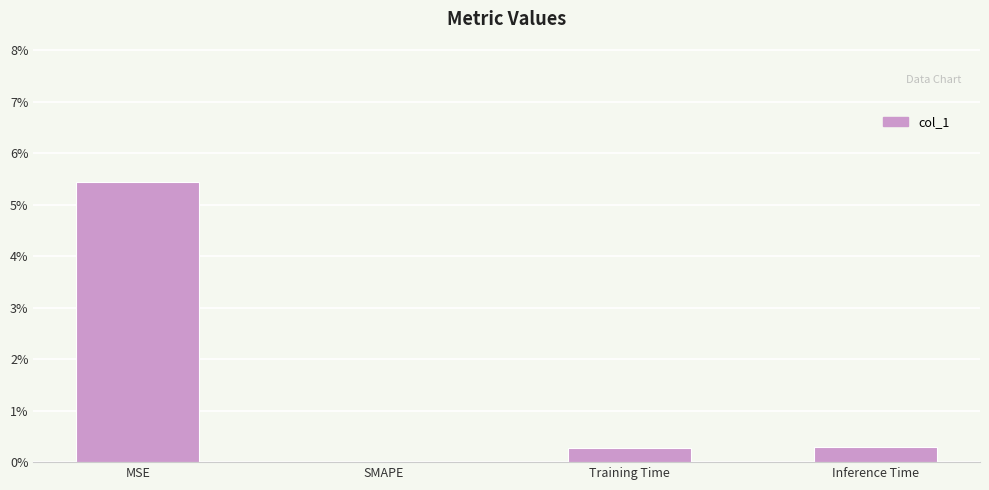

The chart shows a value of -0.0 at SMAPE. True or false?

False